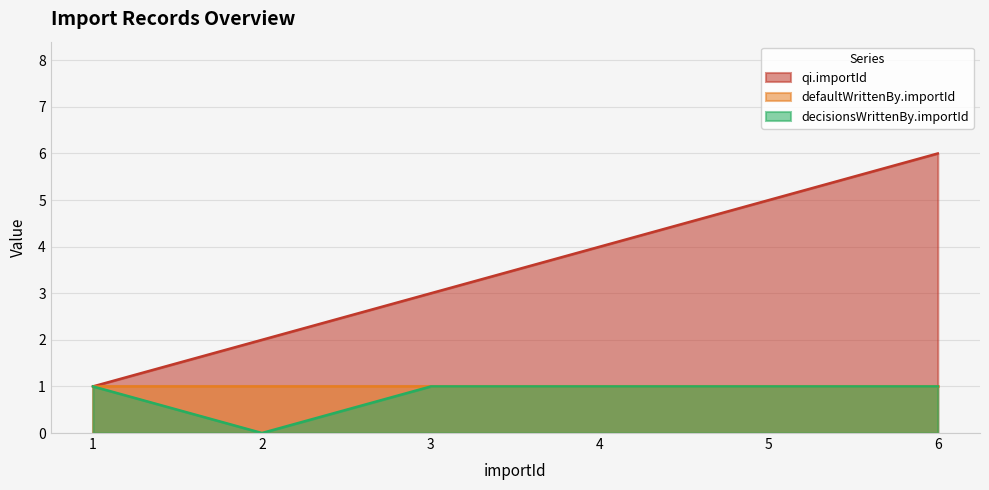

Is it true that qi.importId equals 1 at 5?

False